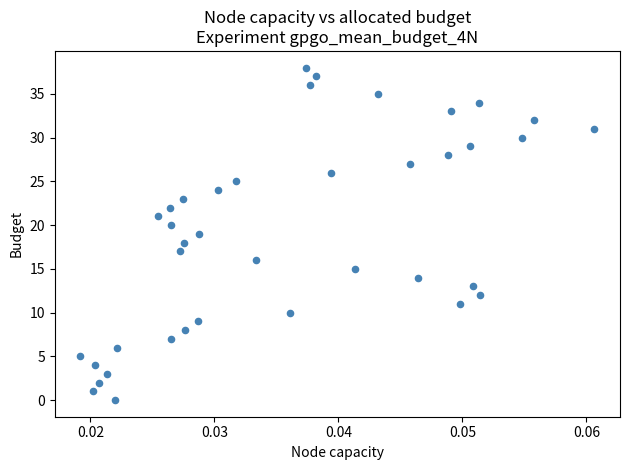

What is the range of Y values (max minus min)?

38